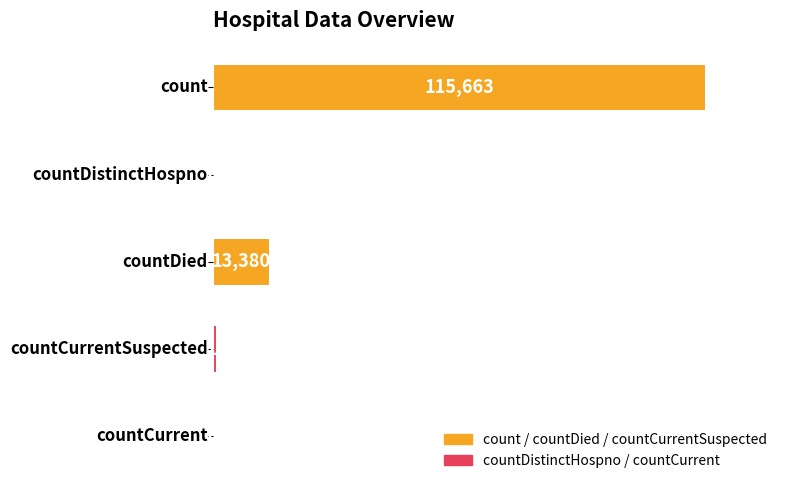

What is the average value?

26032